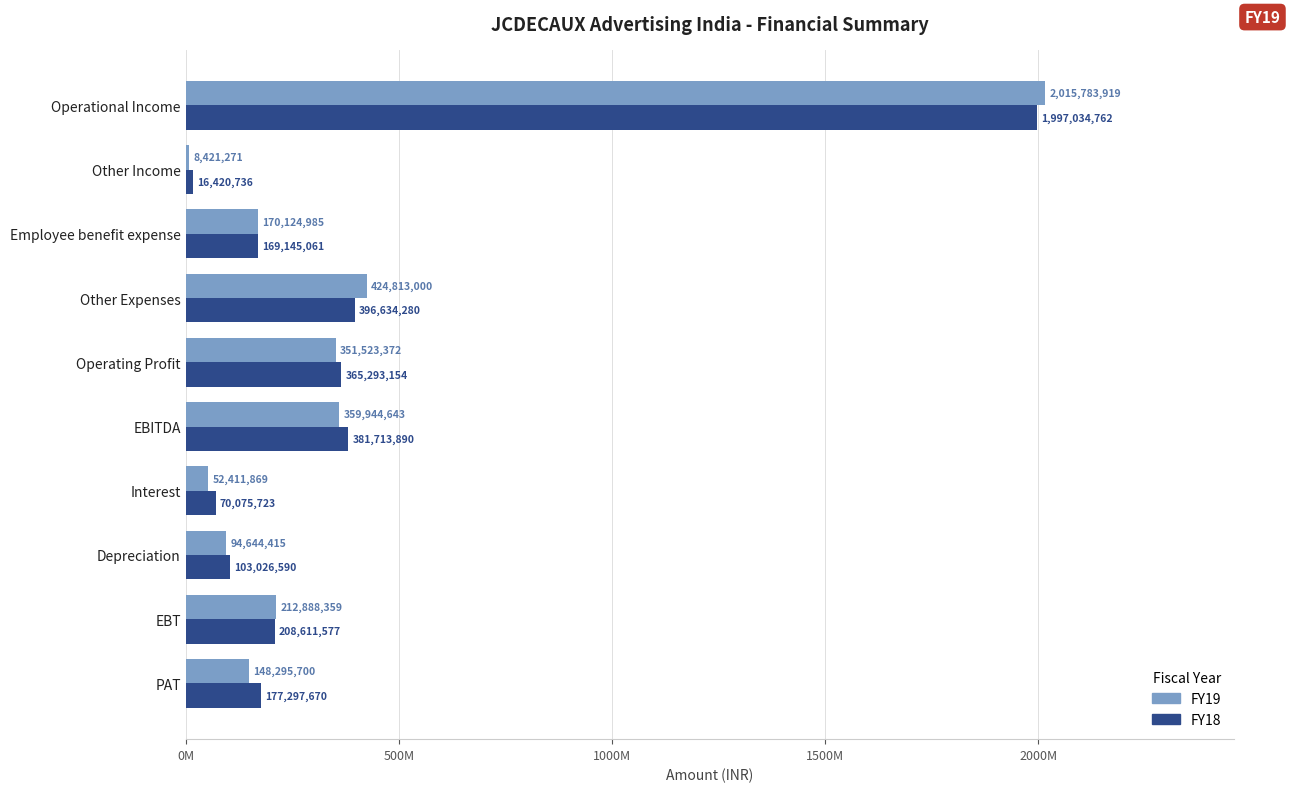

What are all the series names shown in the legend?

FY19, FY18